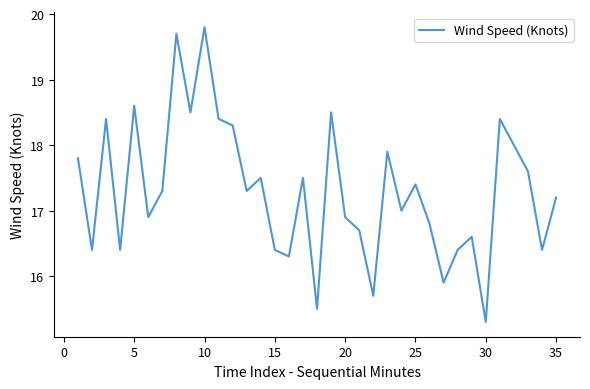

What is the difference between the maximum and minimum values?

4.5